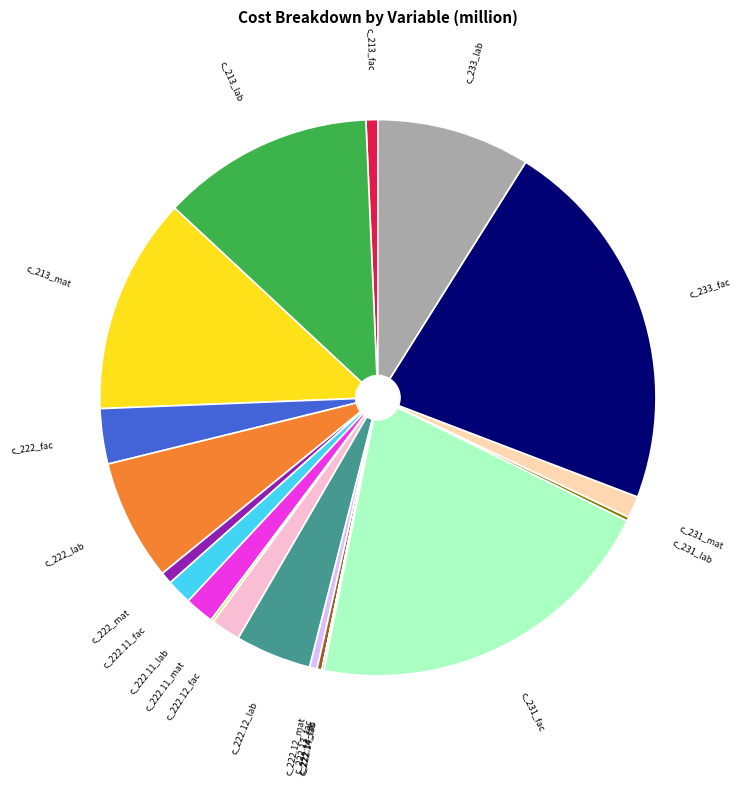

Is there any slice that represents more than half of the pie?

No